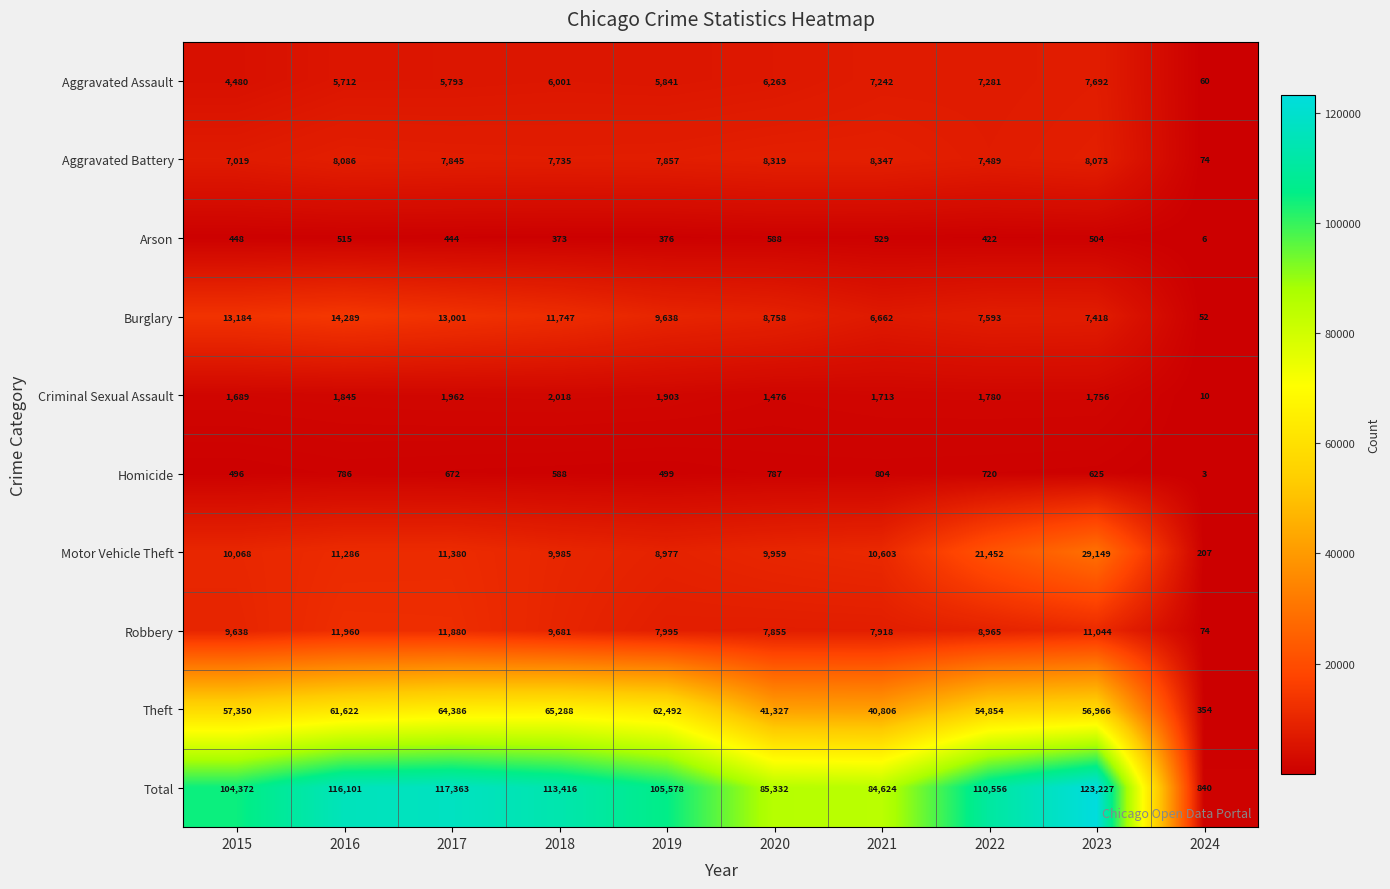

What is the spread (max minus min) of values at 2015?

103924